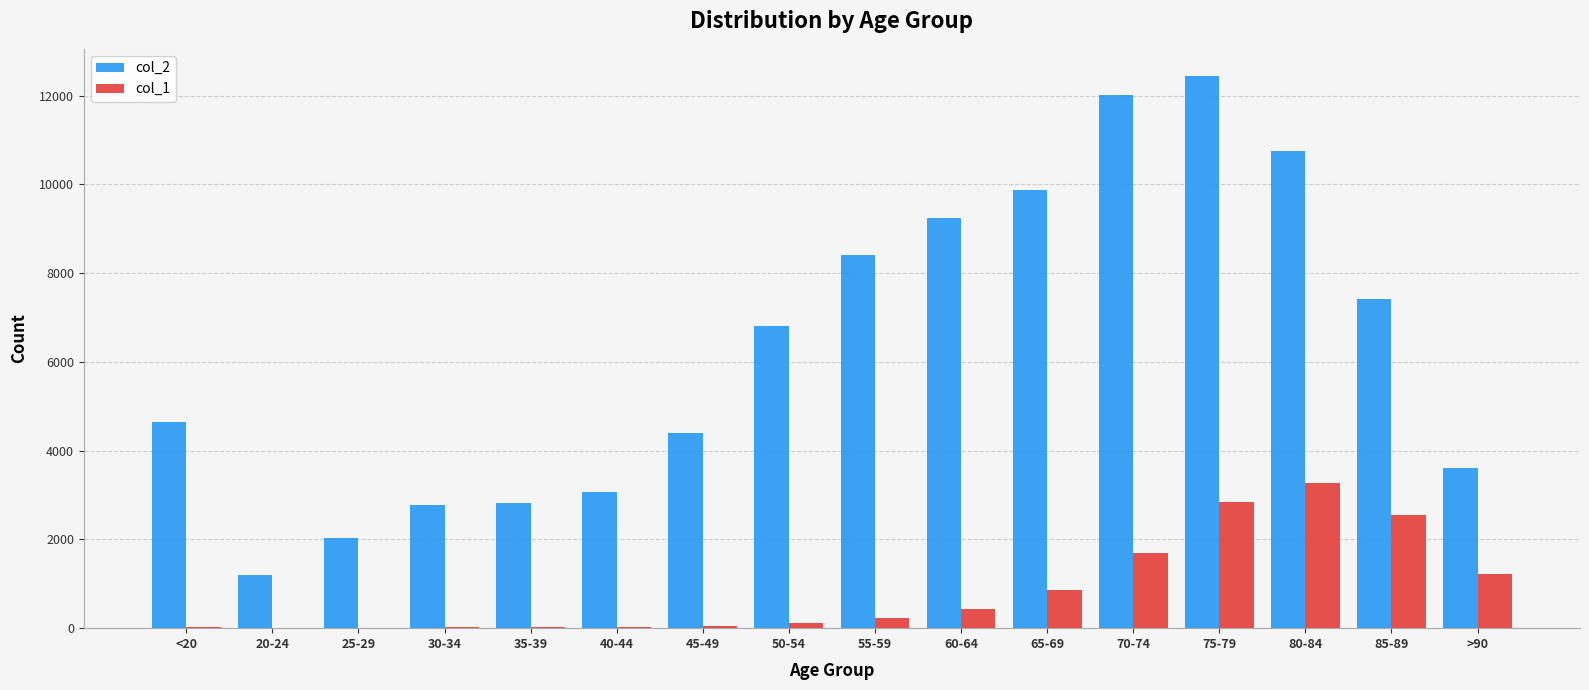

At which category is the sum across all series the highest?

75-79